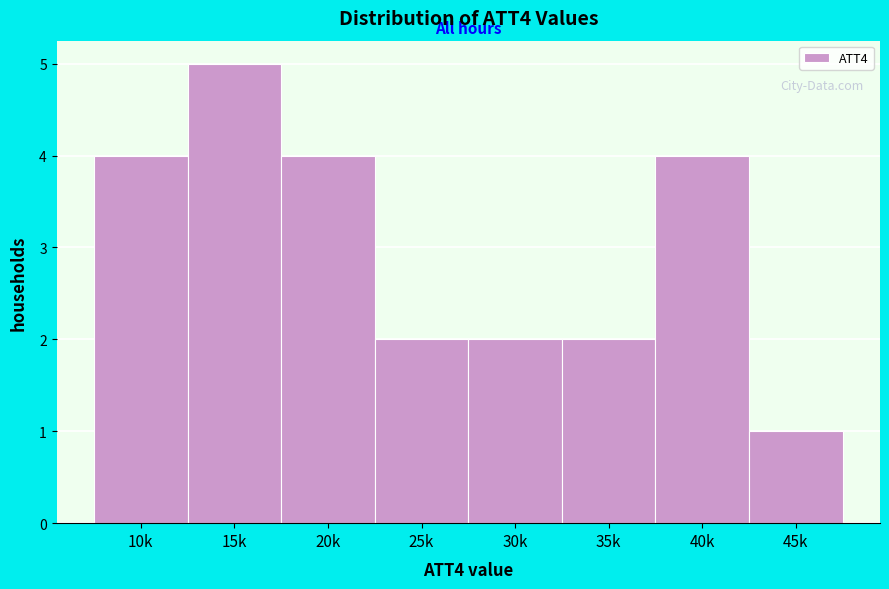

Reading left to right, what are all the values shown in this chart?

4	5	4	2	2	2	4	1